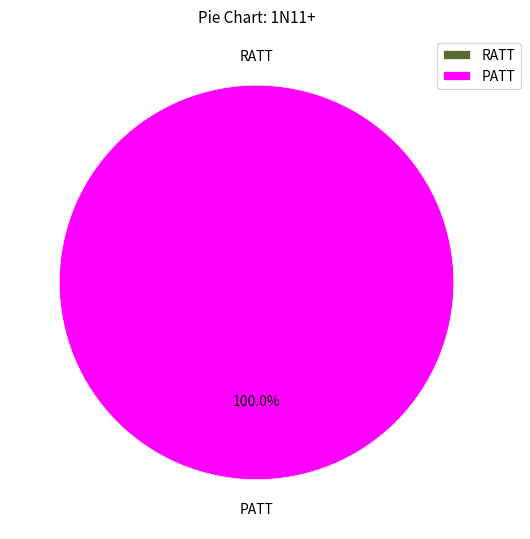

The PATT slice represents 100% of the pie. True or false?

True